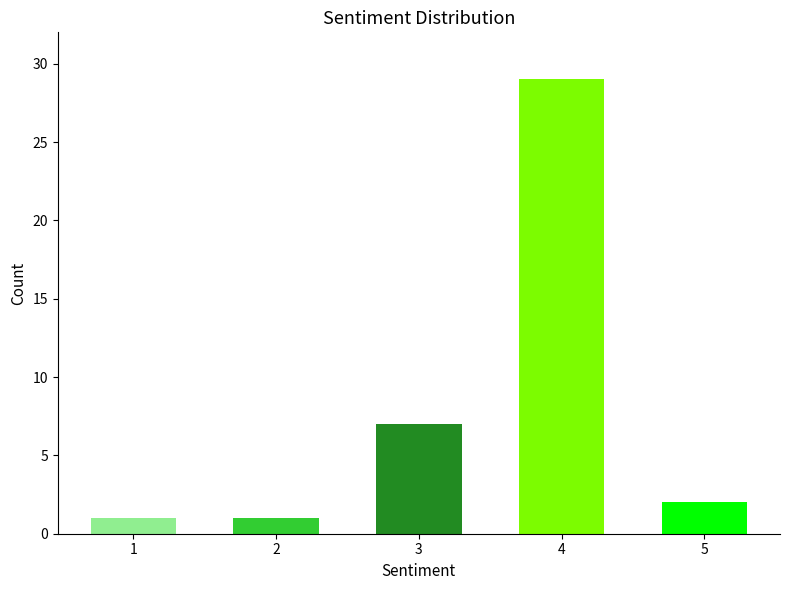

What is the maximum value shown in the chart?

29